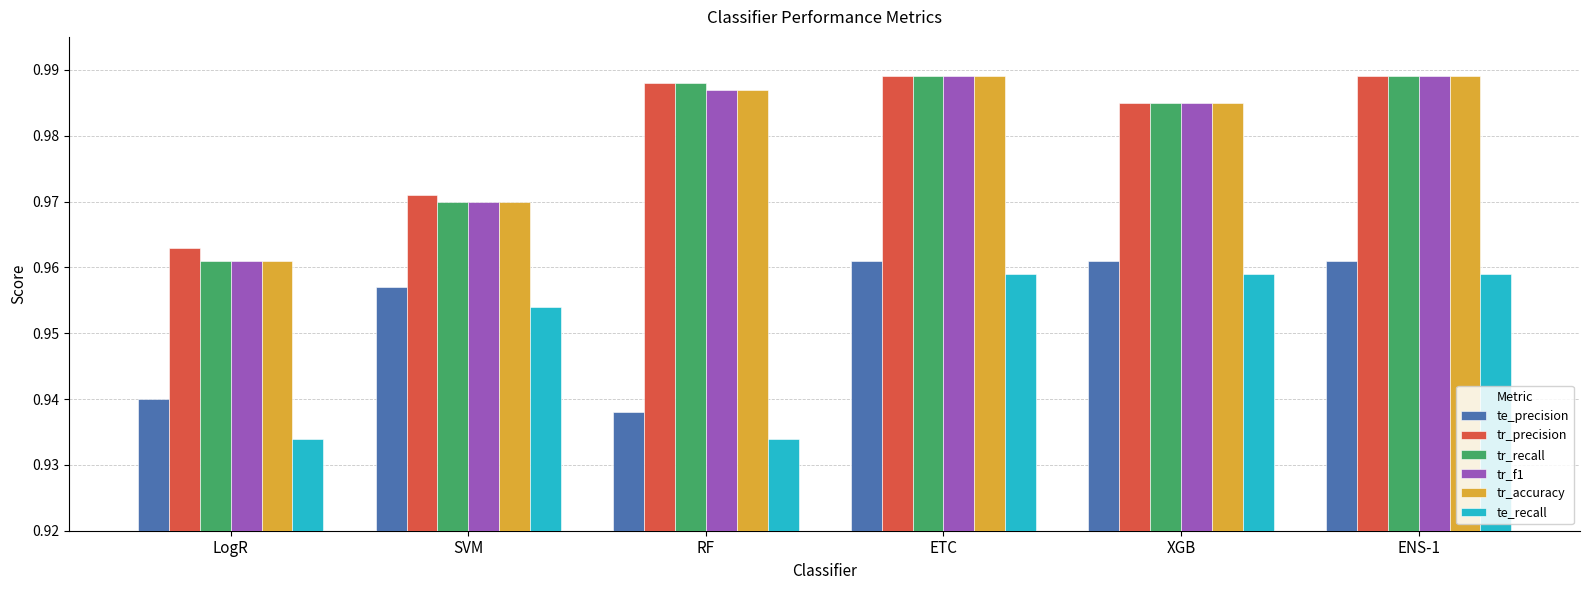

How many groups of bars are there?

6